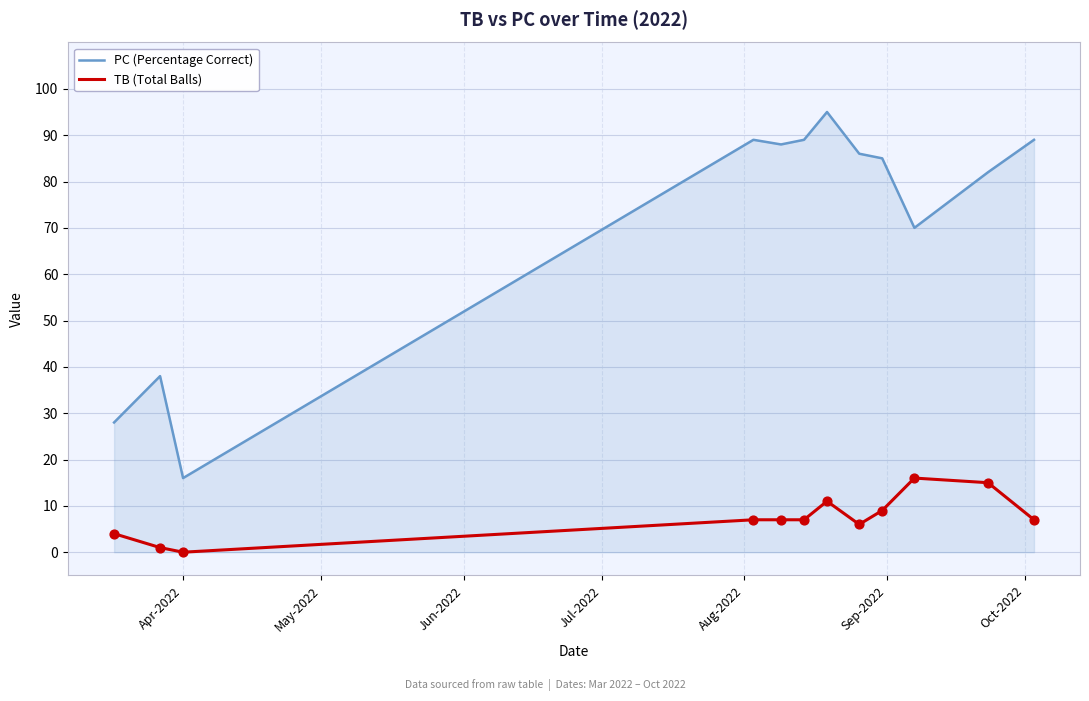

Which series has the largest total across all categories?

PC (Percentage Correct)